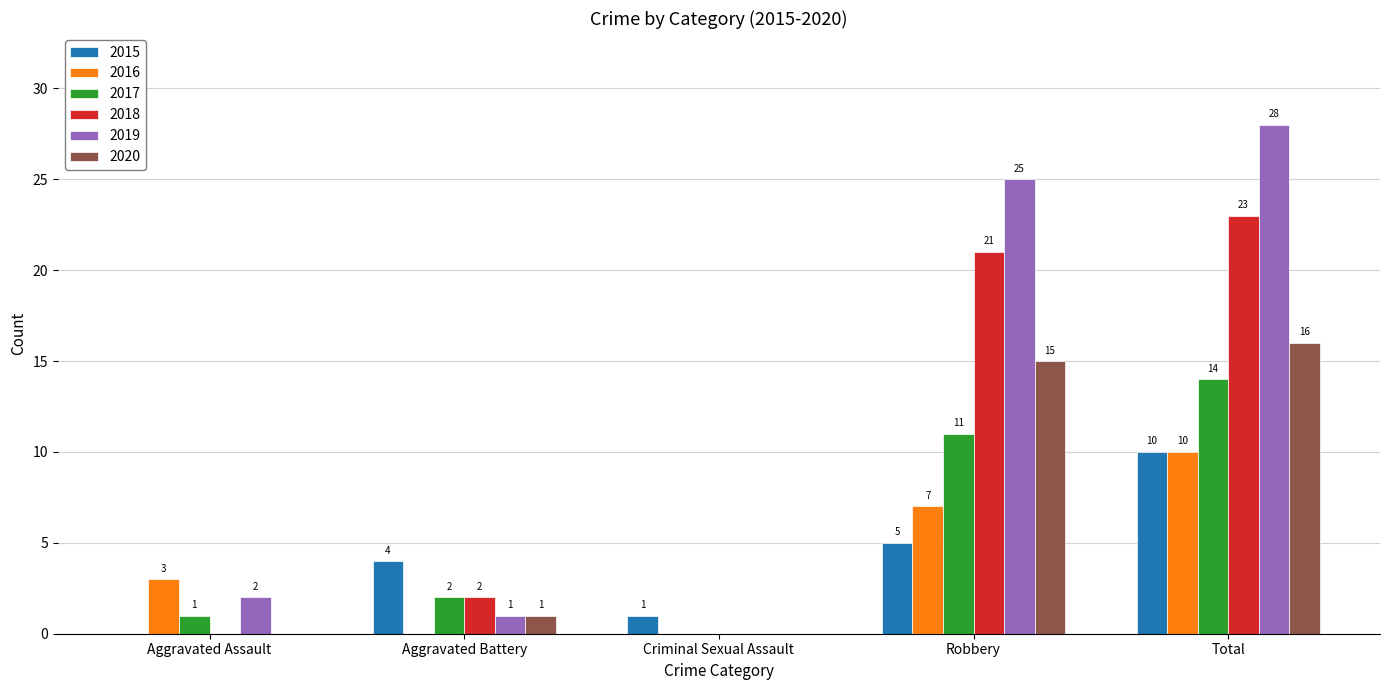

What is the total value across all series at Total?

101